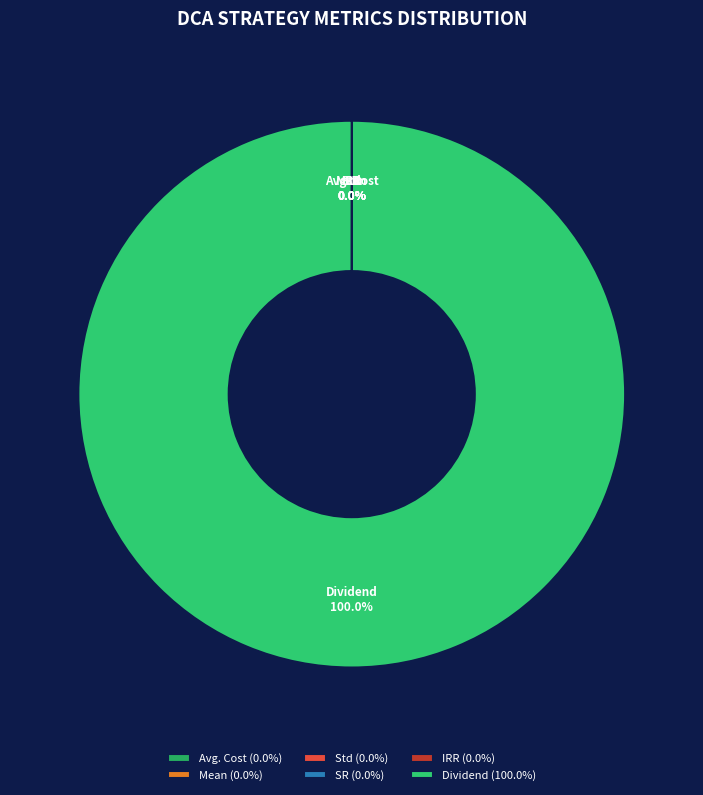

Does any single category account for the majority?

Yes